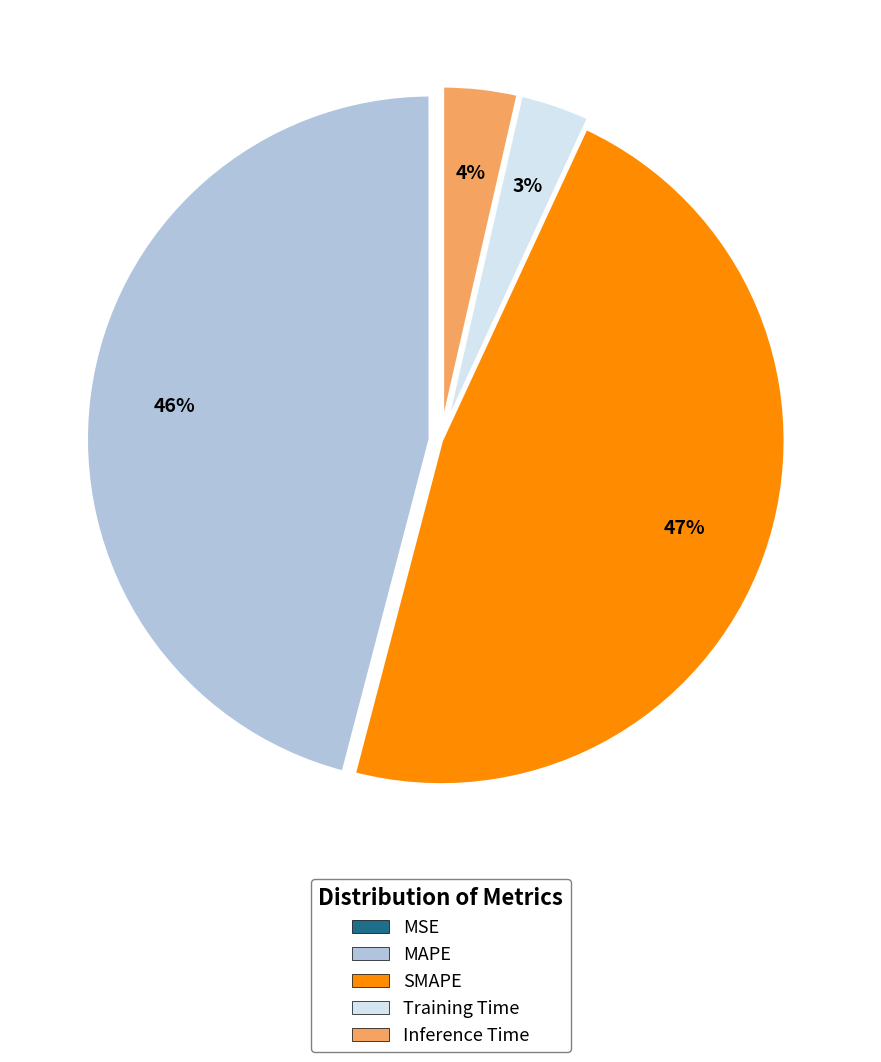

What is the largest slice in the pie chart?

SMAPE